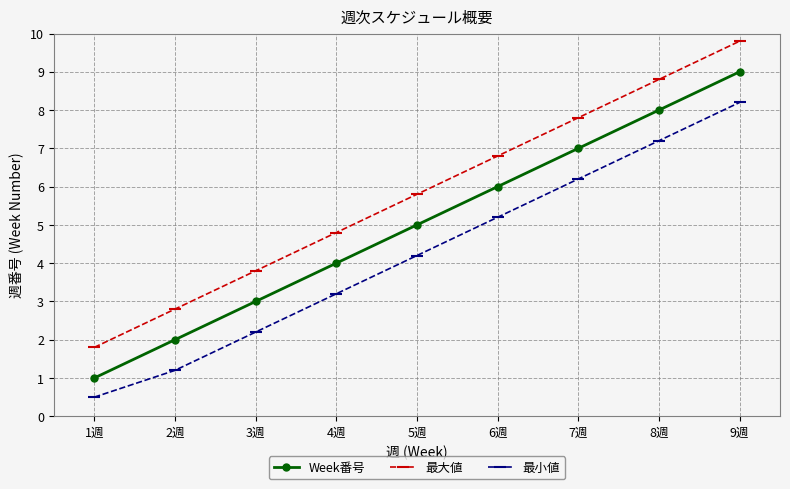

List the labels in order of 最大値 value, largest first.

9週, 8週, 7週, 6週, 5週, 4週, 3週, 2週, 1週